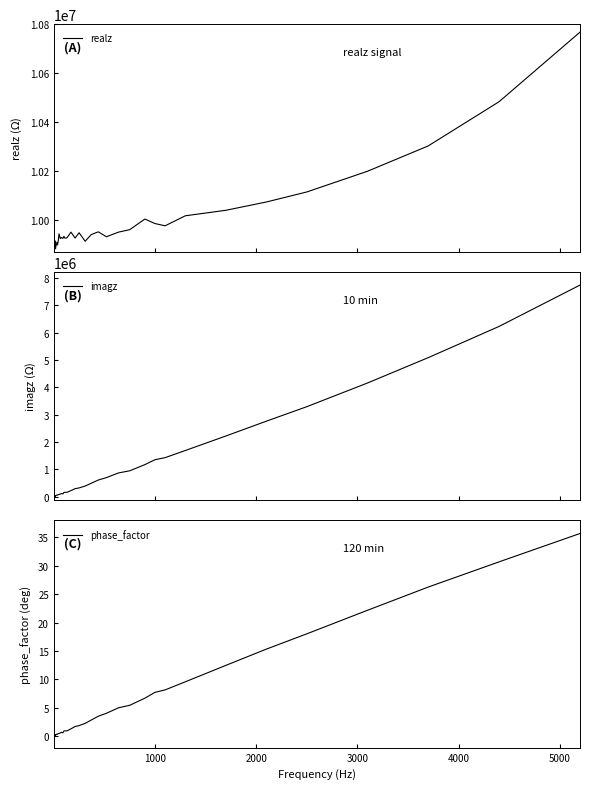

How many interior local peaks does the phase_factor series have?

6